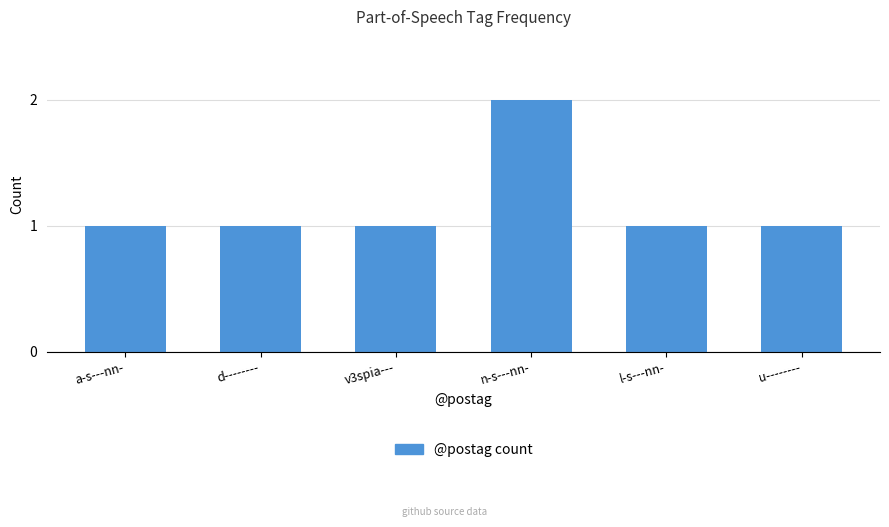

How many series are shown in this chart?

1